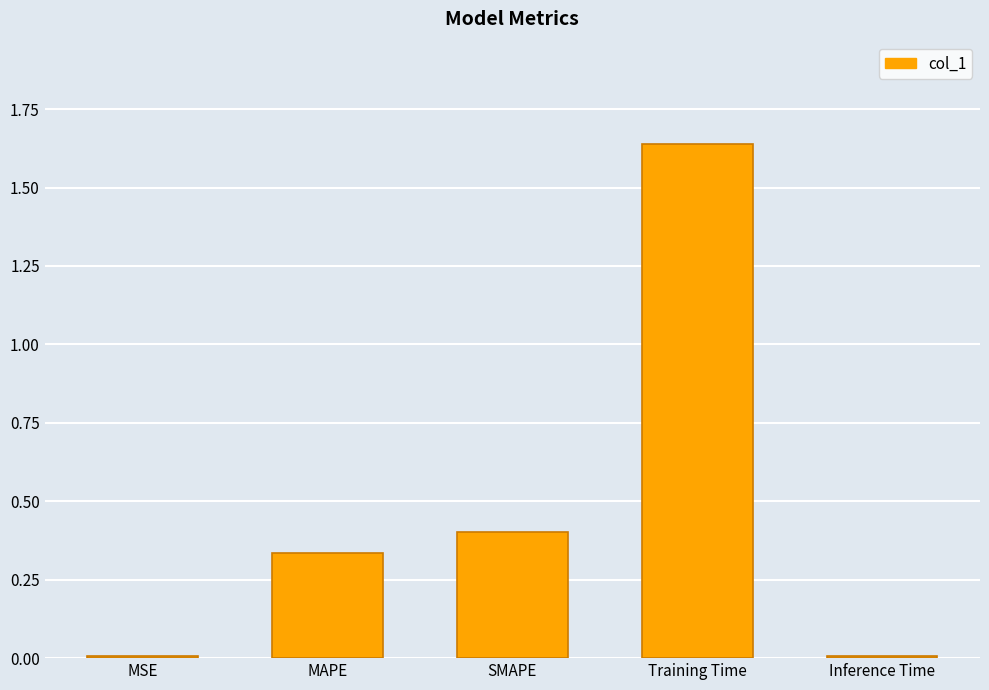

What is the approximate value at SMAPE?

0.4